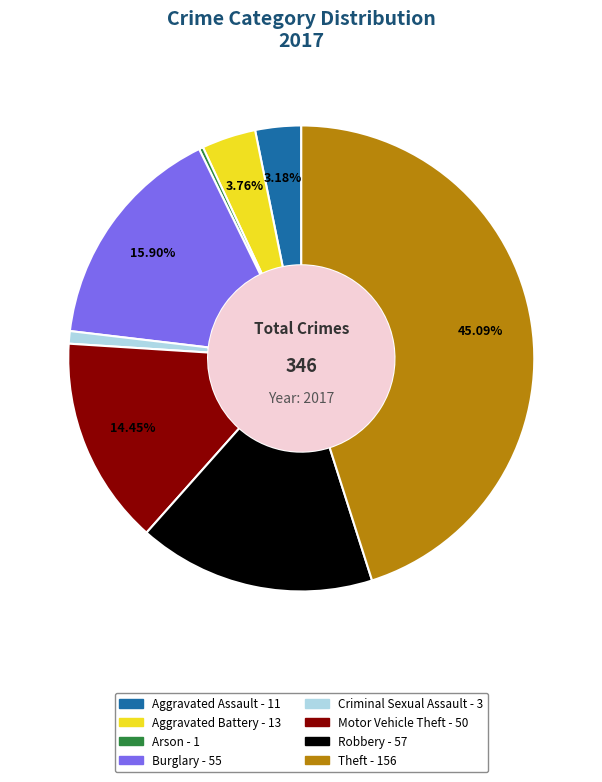

Is Theft the majority of the pie?

No